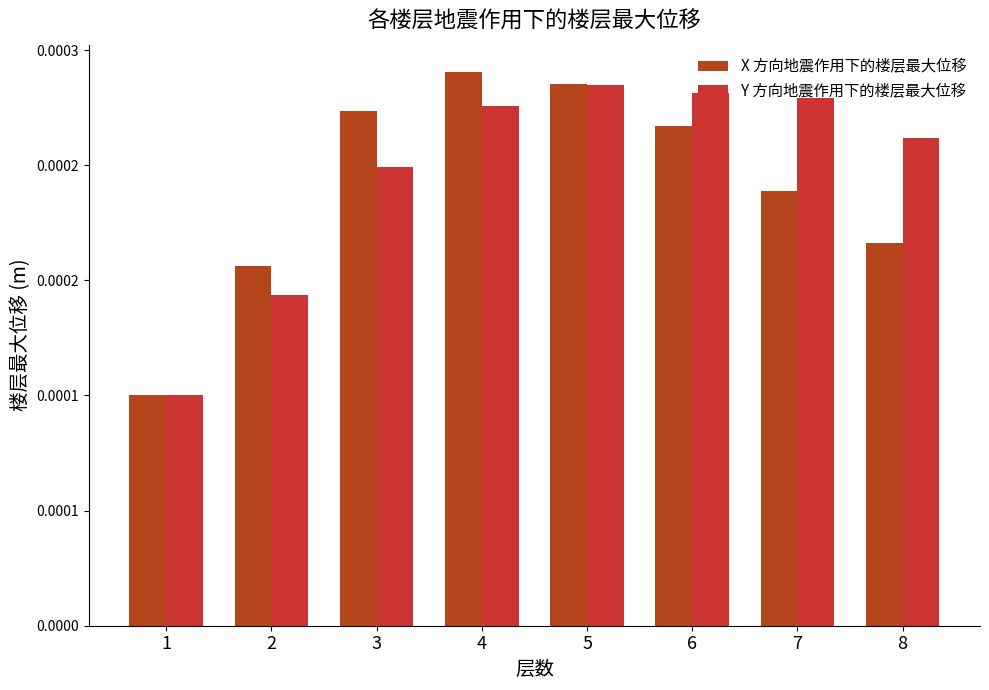

At which category is the sum across all series the highest?

5